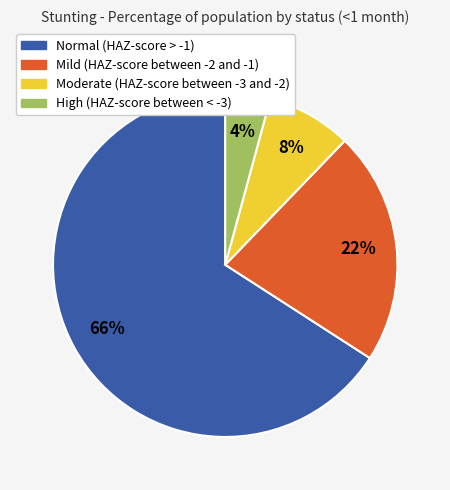

Which has a higher value, Mild (HAZ-score between -2 and -1) or Normal (HAZ-score > -1)?

Normal (HAZ-score > -1)